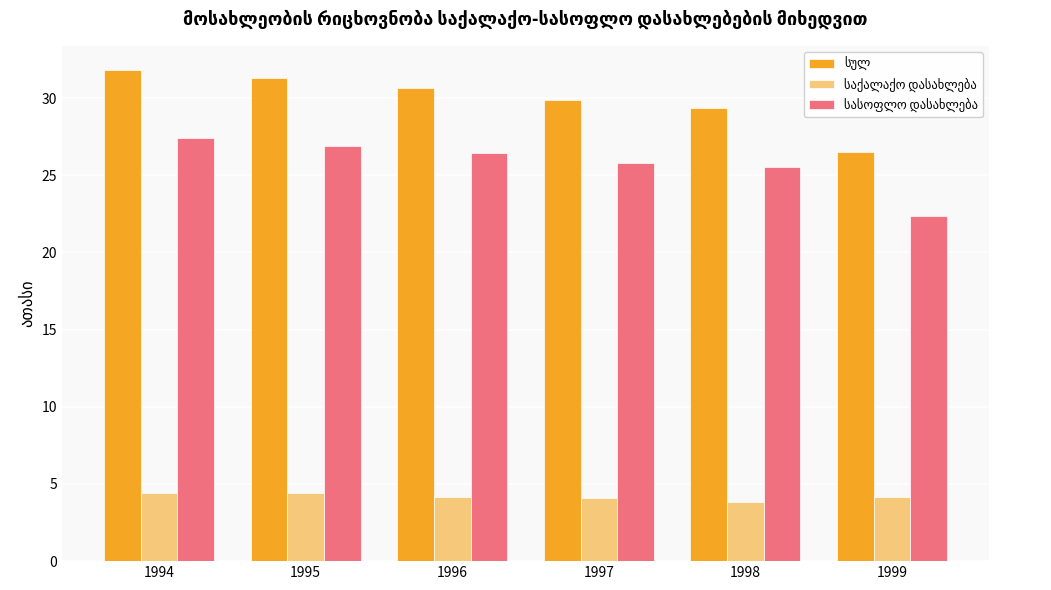

What is the smallest value displayed?

3.9